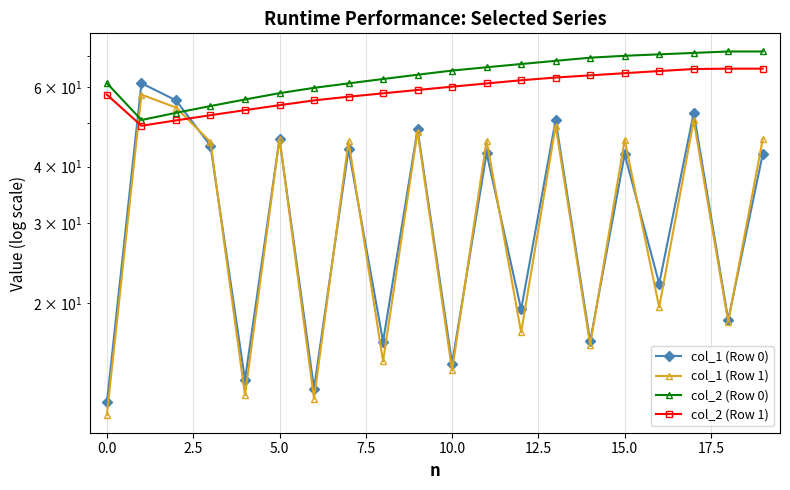

Does the chart have visible grid lines?

Yes